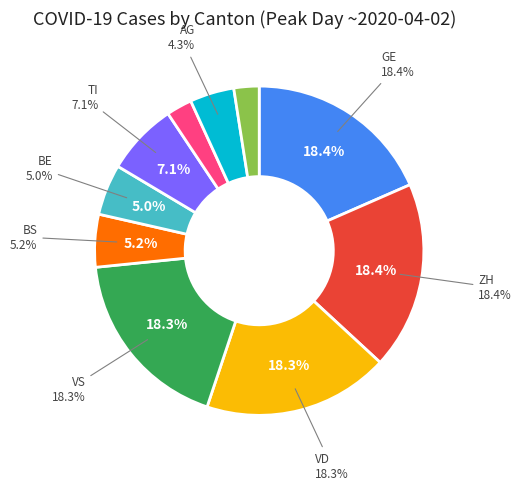

Count the number of slices in the pie.

10